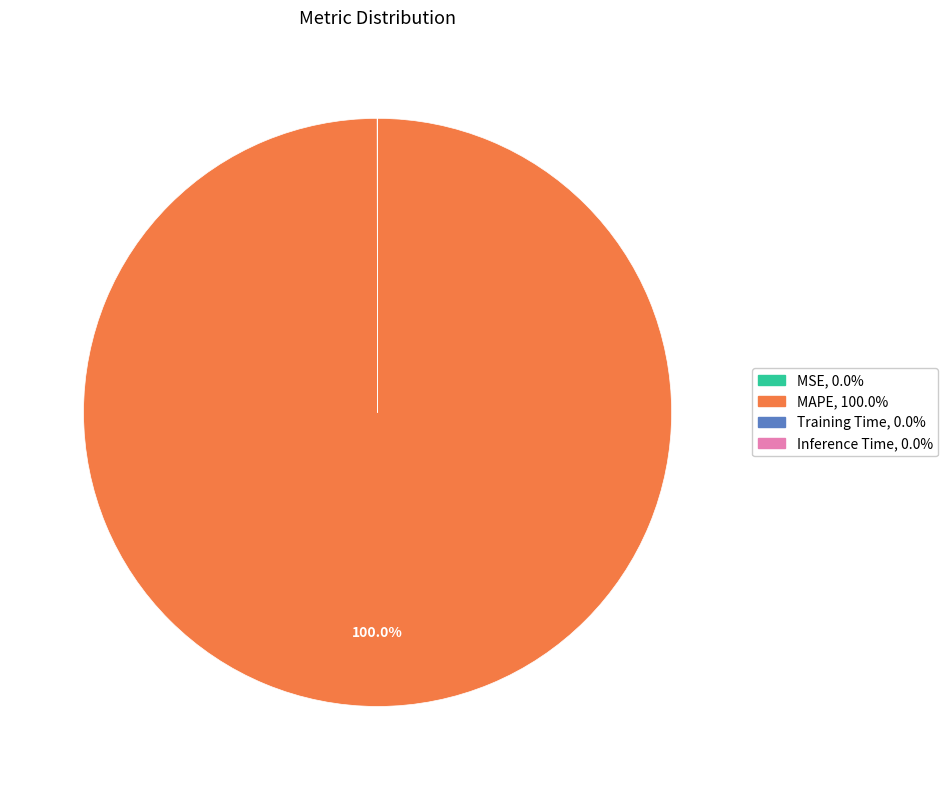

Is there any slice that represents more than half of the pie?

Yes